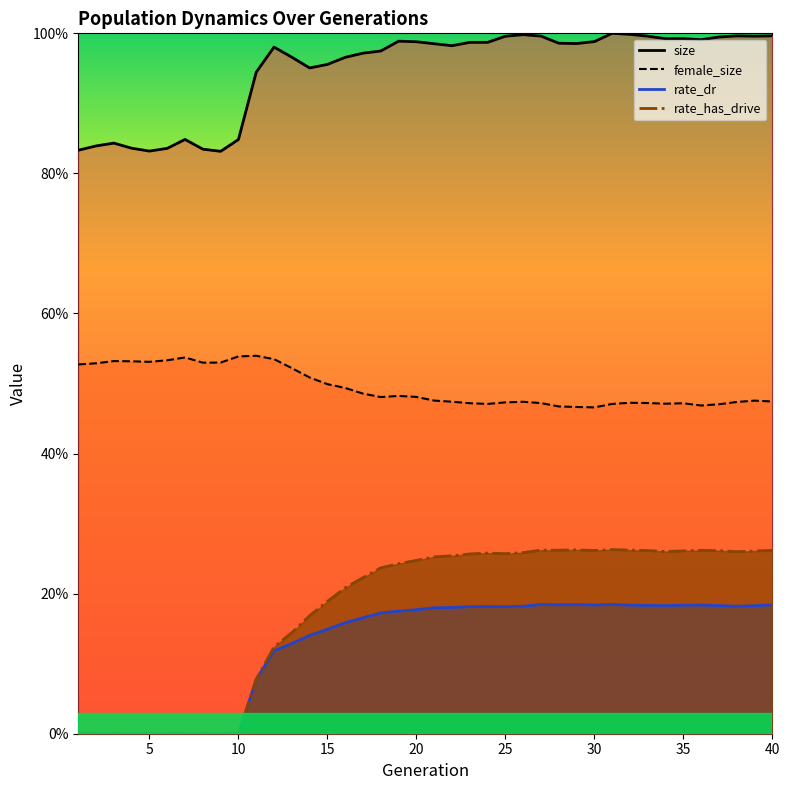

Reading left to right, transcribe all the data shown in this chart.

size: 0.8	0.8	0.8	0.8	0.8	0.8	0.8	0.8	0.8	0.8	0.9	1.0	1.0	1.0	1.0	1.0	1.0	1.0	1.0	1.0	1.0	1.0	1.0	1.0	1.0	1.0	1.0	1.0	1.0	1.0	1.0	1.0	1.0	1.0	1.0	1.0	1.0	1.0	1.0	1.0
female_size: 0.5	0.5	0.5	0.5	0.5	0.5	0.5	0.5	0.5	0.5	0.5	0.5	0.5	0.5	0.5	0.5	0.5	0.5	0.5	0.5	0.5	0.5	0.5	0.5	0.5	0.5	0.5	0.5	0.5	0.5	0.5	0.5	0.5	0.5	0.5	0.5	0.5	0.5	0.5	0.5
rate_dr: 0.0	0.0	0.0	0.0	0.0	0.0	0.0	0.0	0.0	0.0	0.1	0.1	0.1	0.1	0.1	0.2	0.2	0.2	0.2	0.2	0.2	0.2	0.2	0.2	0.2	0.2	0.2	0.2	0.2	0.2	0.2	0.2	0.2	0.2	0.2	0.2	0.2	0.2	0.2	0.2
rate_has_drive: 0.0	0.0	0.0	0.0	0.0	0.0	0.0	0.0	0.0	0.0	0.1	0.1	0.1	0.2	0.2	0.2	0.2	0.2	0.2	0.2	0.3	0.3	0.3	0.3	0.3	0.3	0.3	0.3	0.3	0.3	0.3	0.3	0.3	0.3	0.3	0.3	0.3	0.3	0.3	0.3